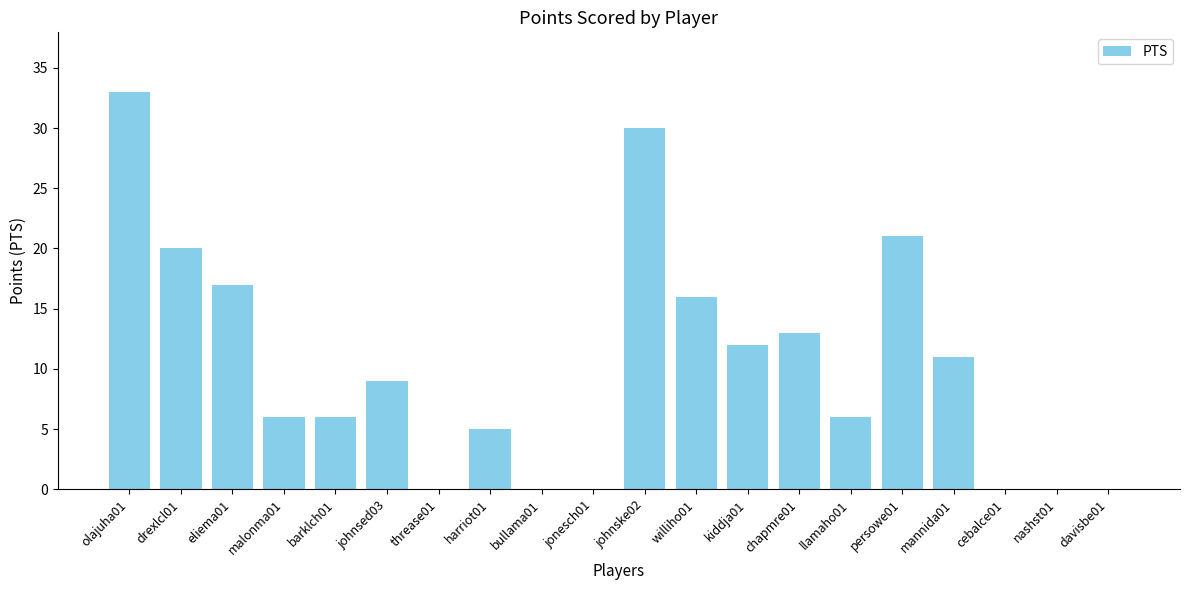

What is the change in value from jonesch01 to persowe01?

+21